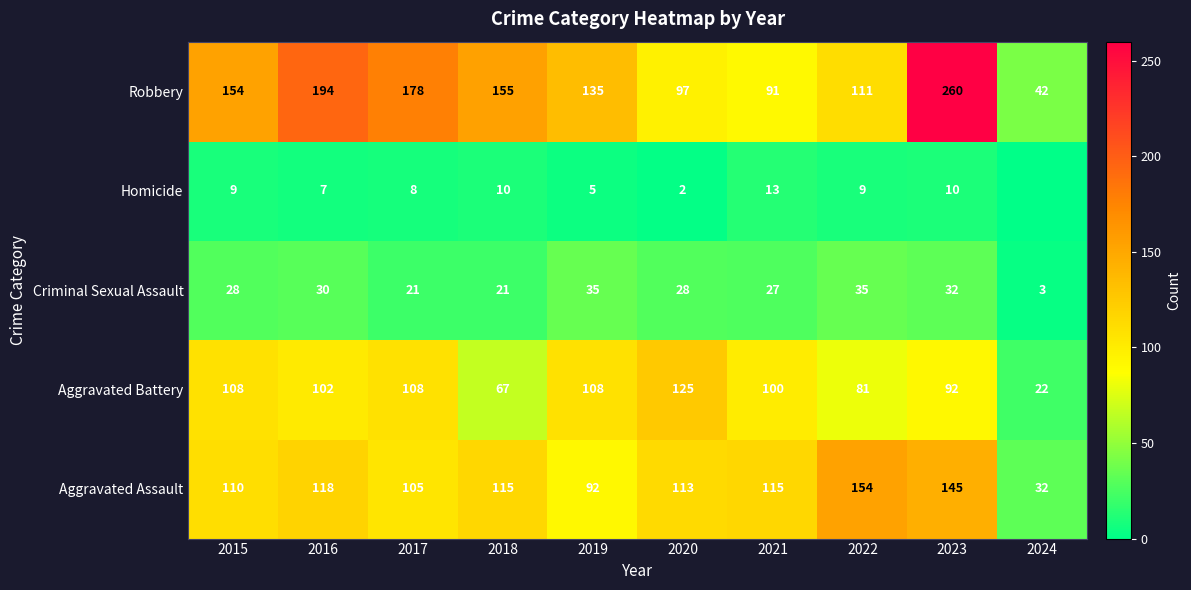

What is the spread (max minus min) of values at 2016?

187